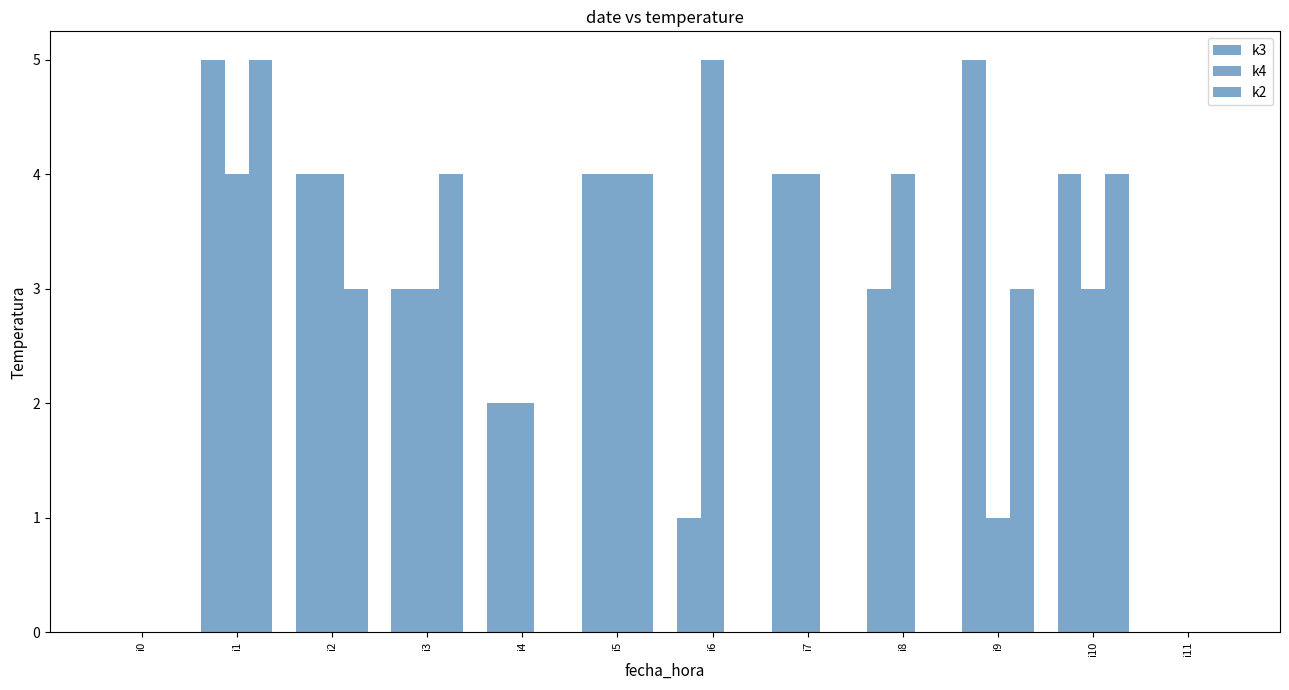

Rank the categories by k2 value from highest to lowest.

i1, i3, i5, i10, i2, i9, i0, i4, i6, i7, i8, i11